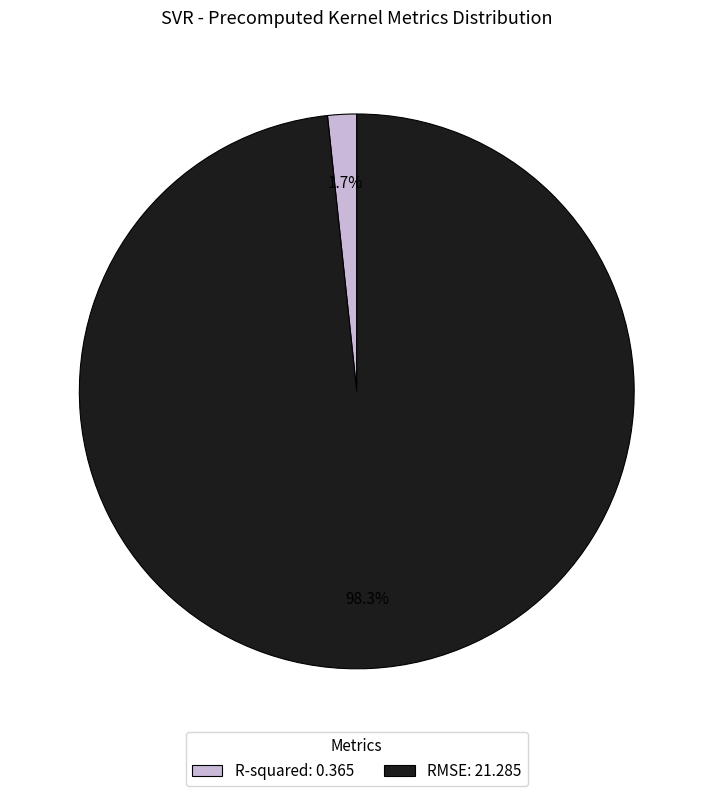

Which slice represents more than half of the pie?

RMSE